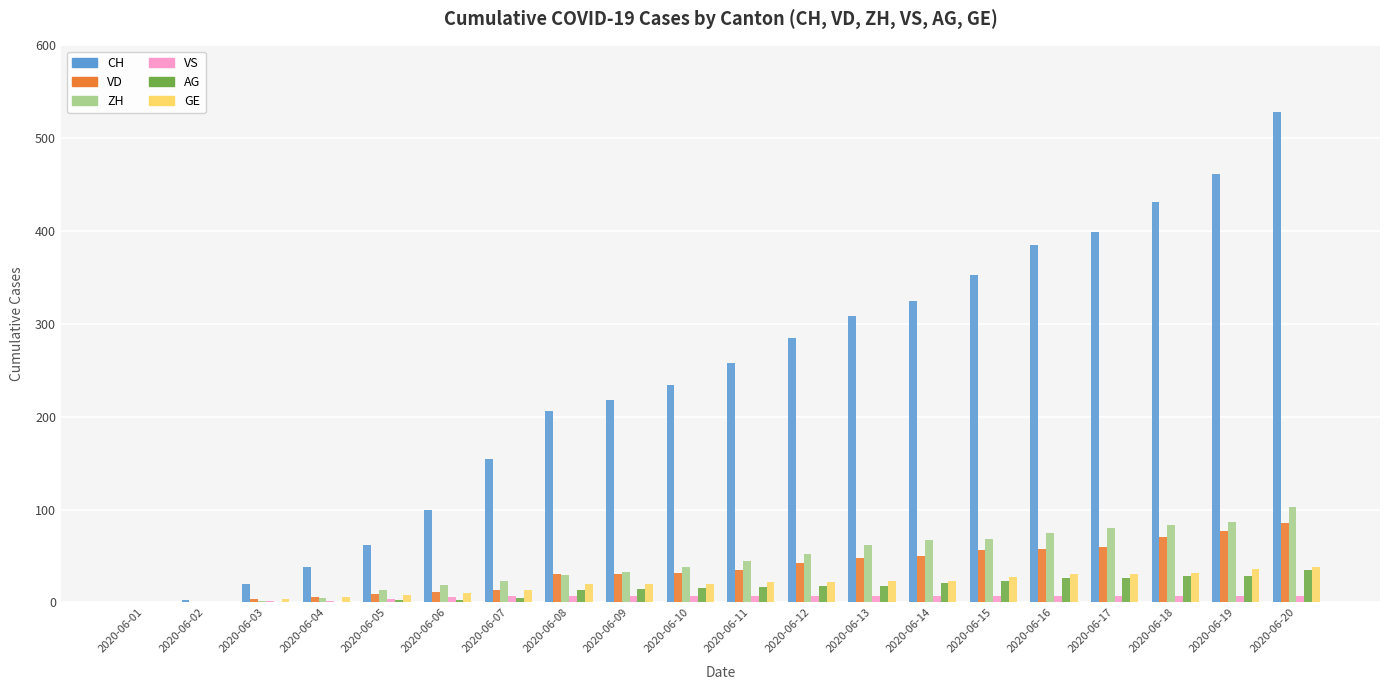

What are all the series names shown in the legend?

CH, VD, ZH, VS, AG, GE